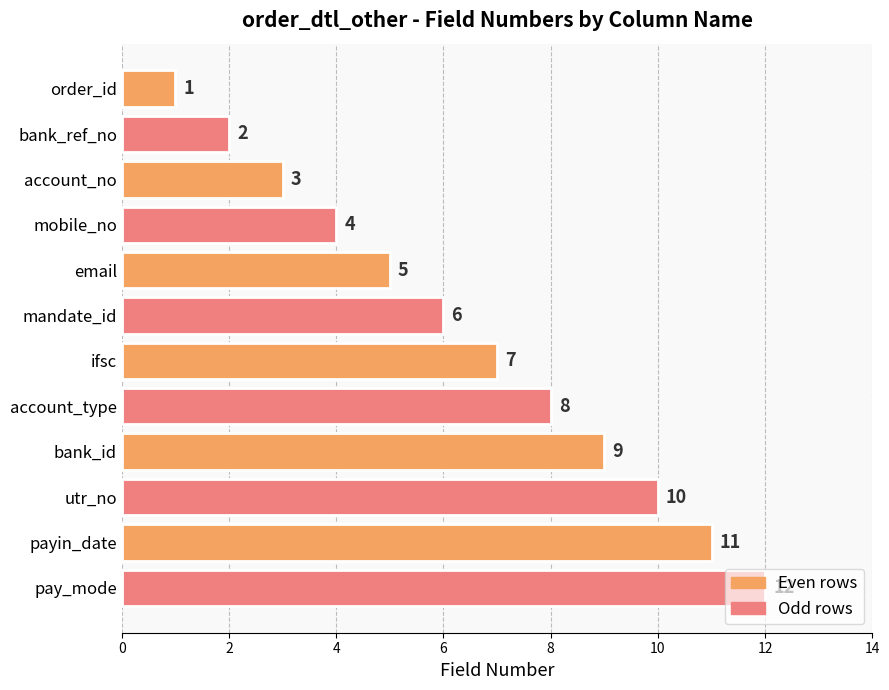

Rank the categories by value from highest to lowest.

pay_mode, payin_date, utr_no, bank_id, account_type, ifsc, mandate_id, email, mobile_no, account_no, bank_ref_no, order_id